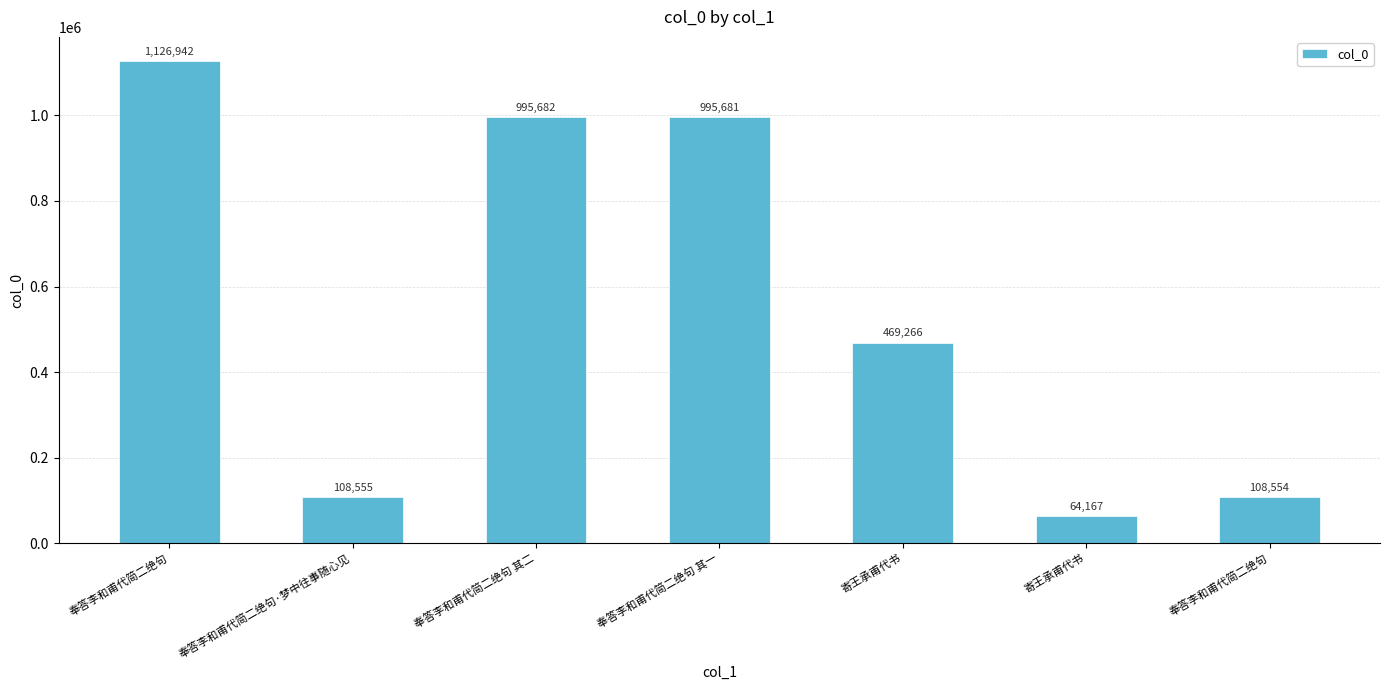

Rank the categories by value from highest to lowest.

奉答李和甫代简二绝句, 奉答李和甫代简二绝句 其二, 奉答李和甫代简二绝句 其一, 寄王承甫代书, 奉答李和甫代简二绝句·梦中往事随心见, 奉答李和甫代简二绝句, 寄王承甫代书